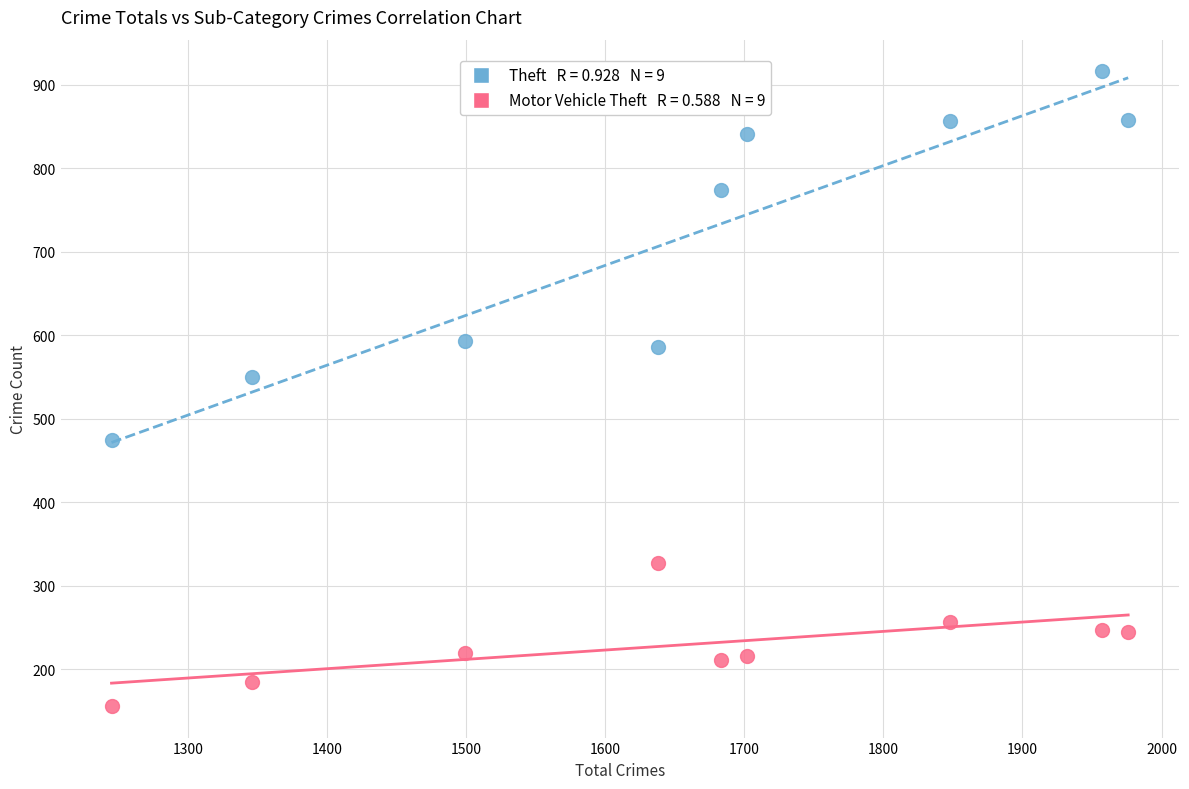

Across all series, what Y value is closest to 536?

550